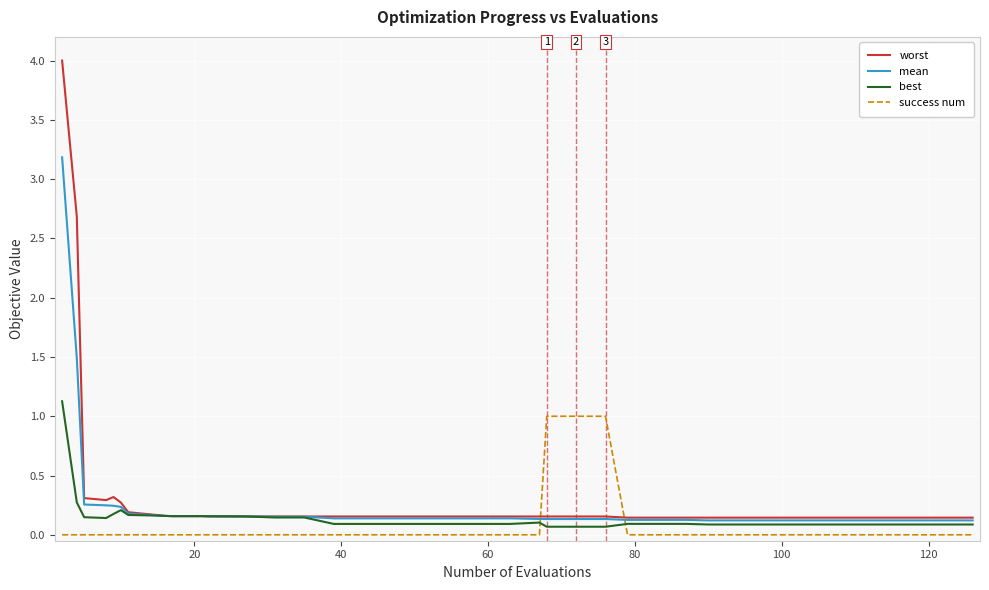

Which series ends up on top after the final intersection of success num and mean?

mean